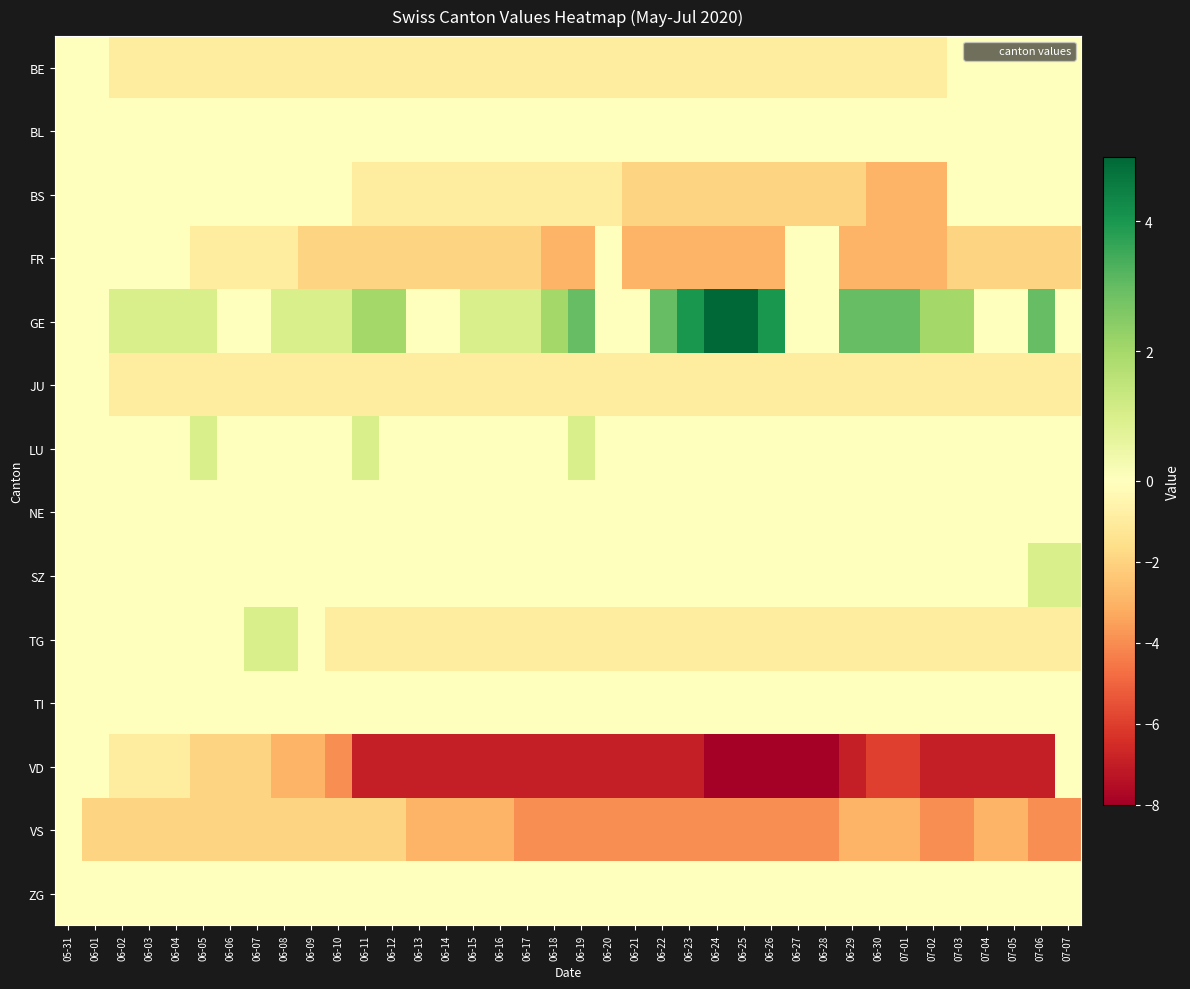

How many categories are shown in the chart?

38